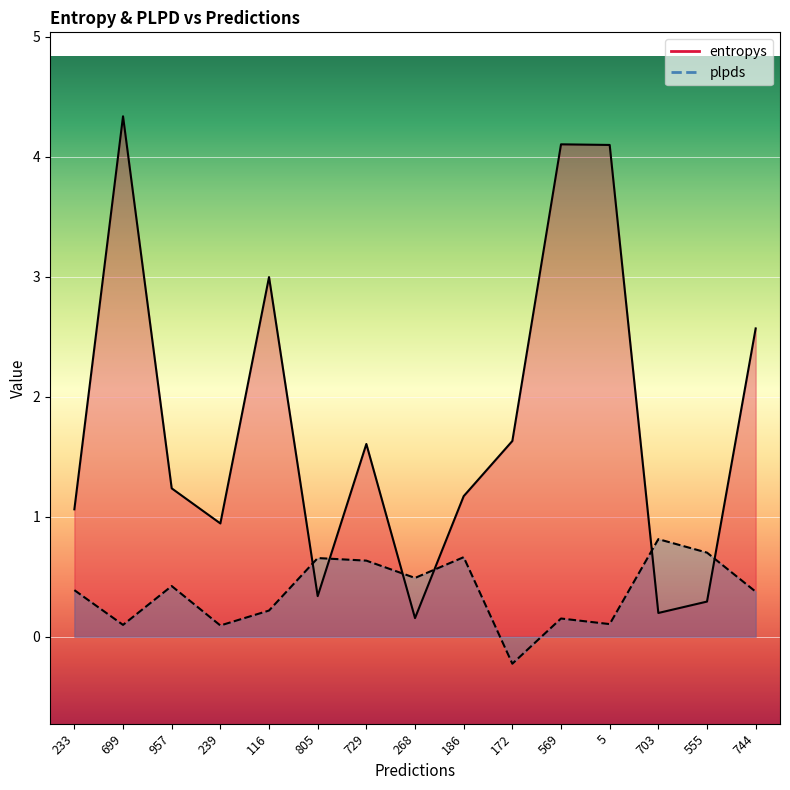

What is the difference between the plpds values at 957 and 172?

0.6